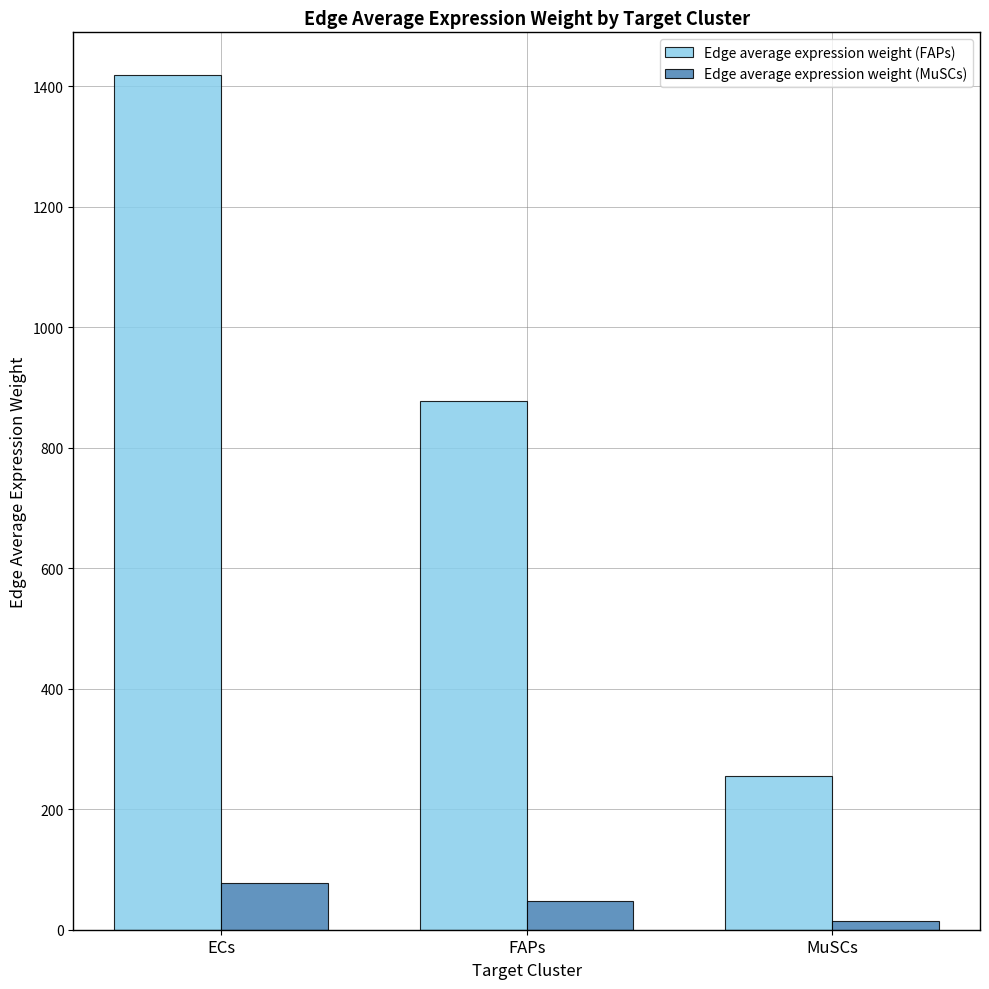

Is the value of Edge average expression weight (MuSCs) at ECs greater than the value of Edge average expression weight (FAPs) at MuSCs?

No